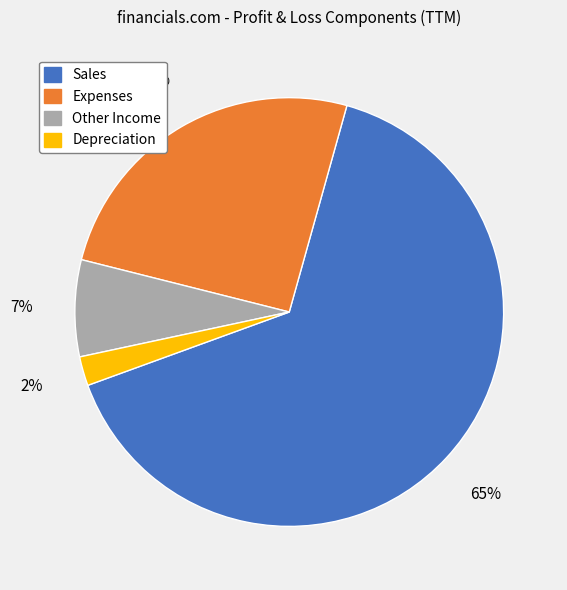

Is Depreciation the majority of the pie?

No